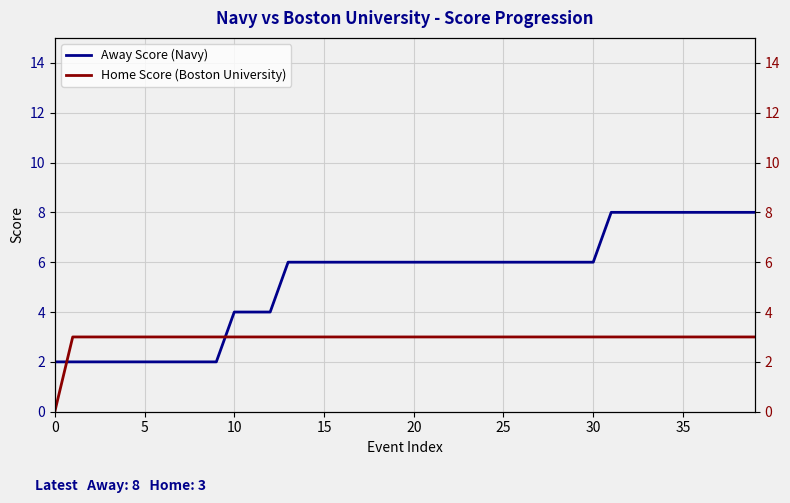

The value of Away Score (Navy) at 10 is 7. True or false?

False